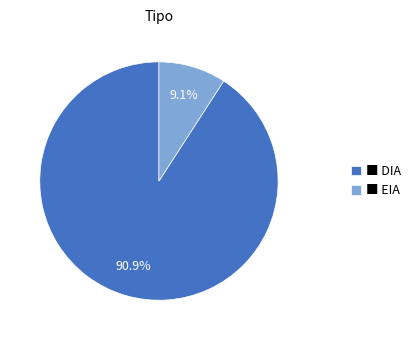

Does any single category account for the majority?

Yes